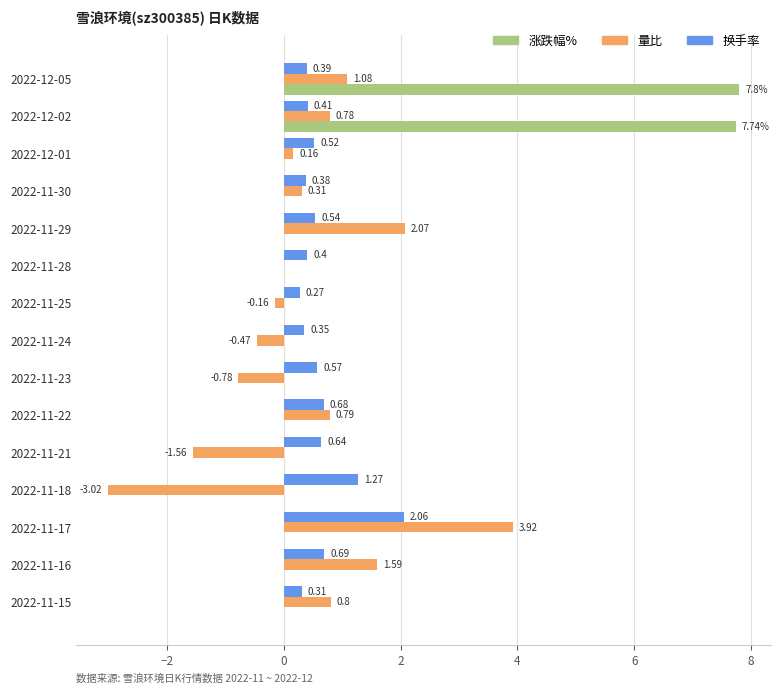

Is the value of 涨跌幅% at 2022-11-16 greater than the value of 换手率 at 2022-11-30?

No